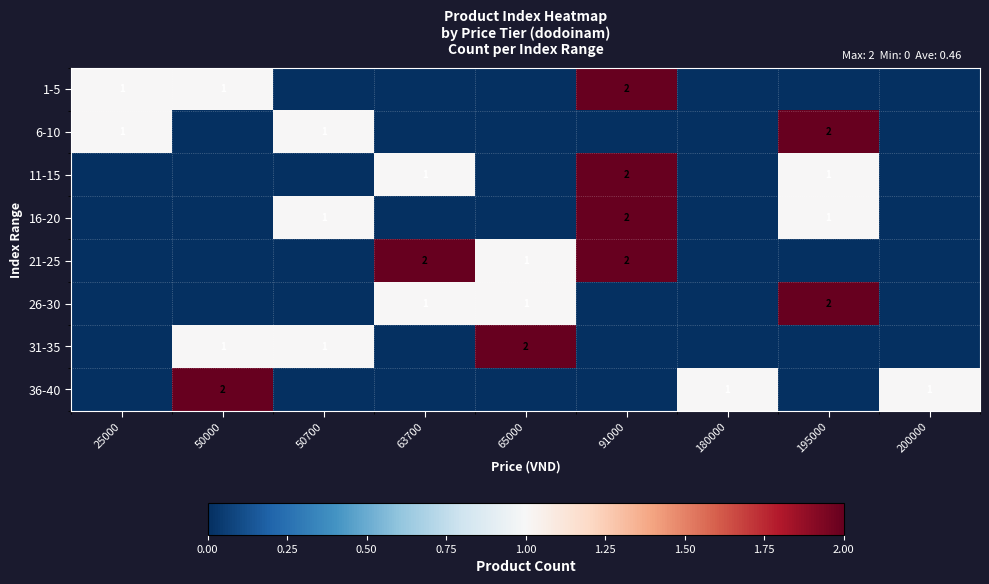

Is it true that 6-10 equals 1 at 50700?

True